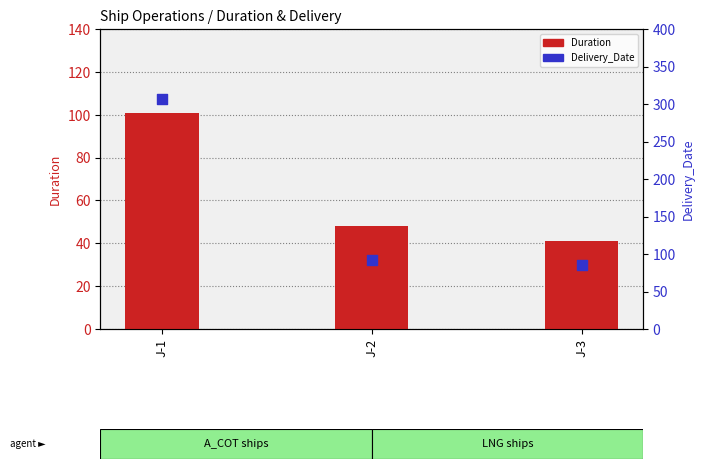

Is the value of Delivery_Date at J-2 greater than the value of Duration at J-2?

Yes